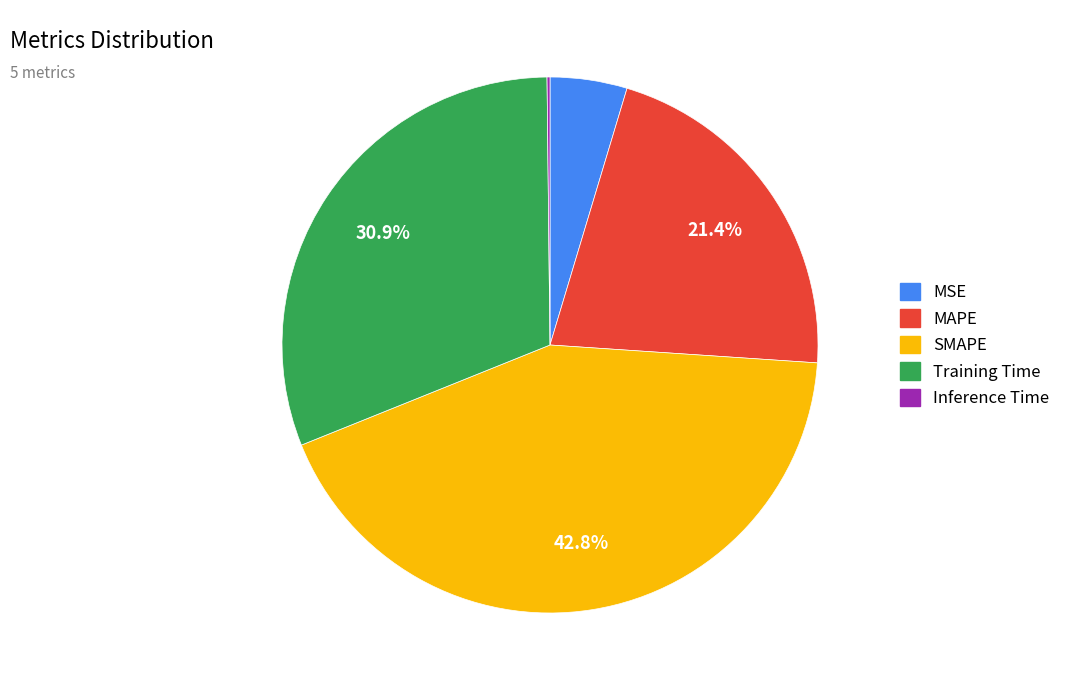

Is there any slice that represents more than half of the pie?

No